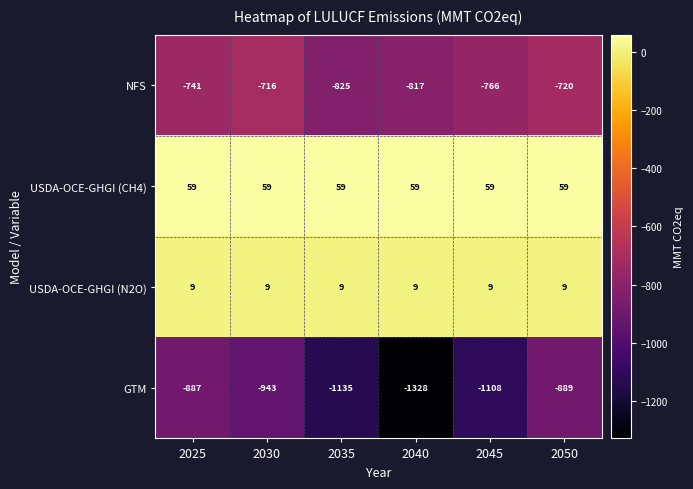

What is the approximate value of NFS at 2050, to the nearest 10?

-720